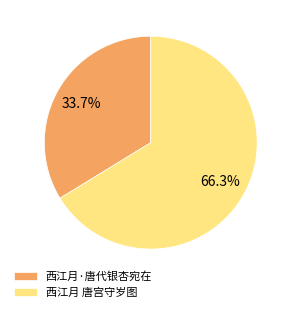

Combined, what portion of the pie is 西江月·唐代银杏宛在 and 西江月 唐宫守岁图?

100.0%